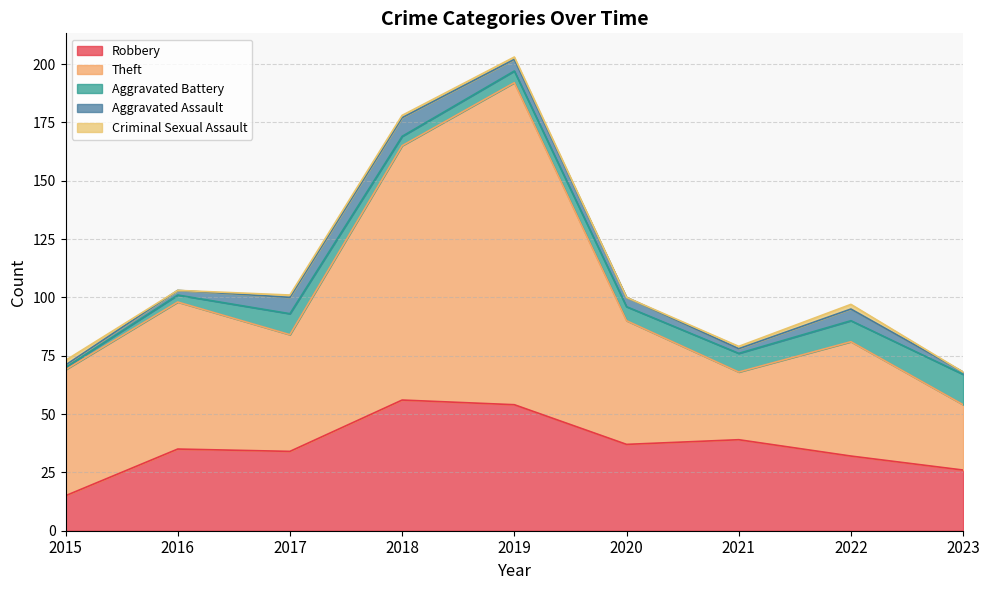

What is the difference between the maximum and second lowest values in the Theft series?

109